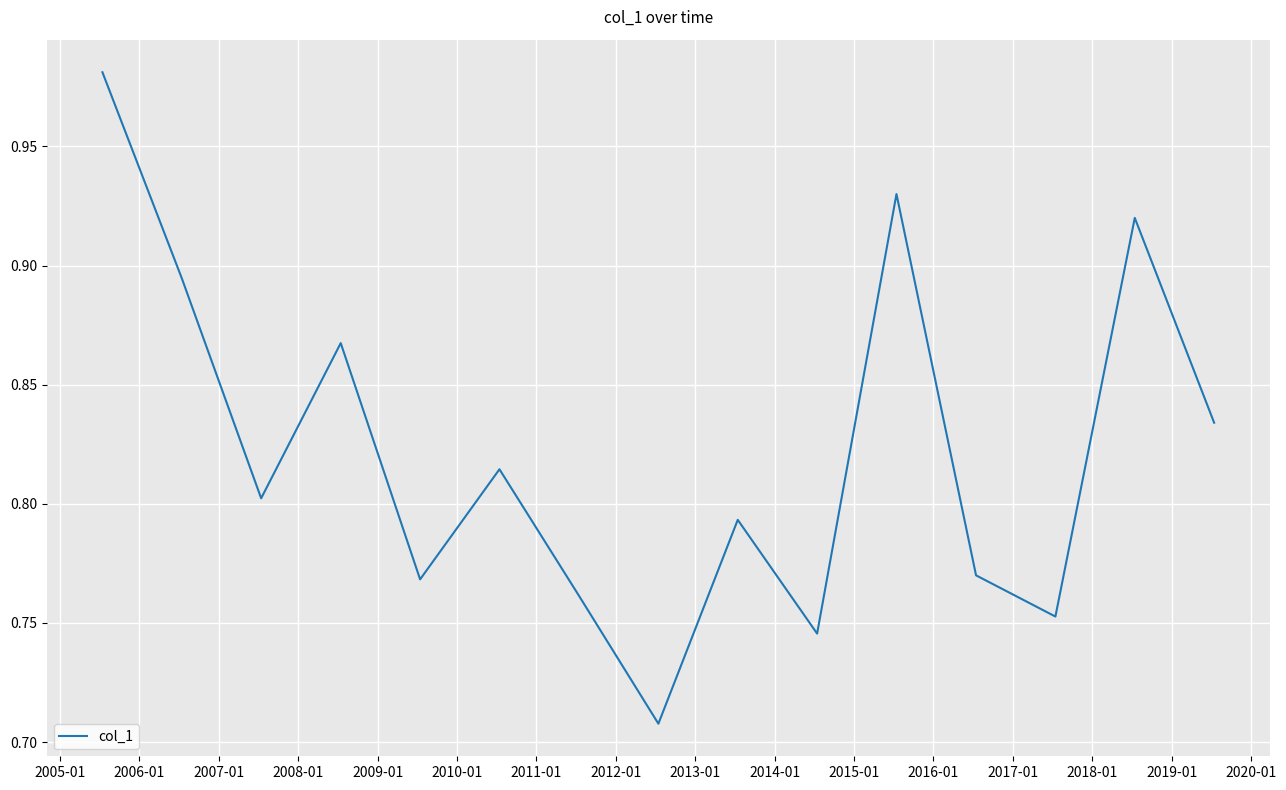

What is the difference between the maximum and minimum values?

0.3